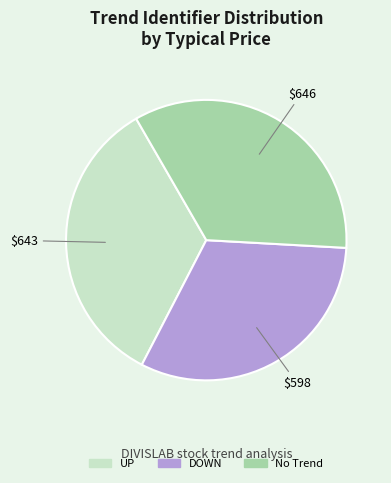

Do No Trend and DOWN together represent more than half of the pie?

Yes